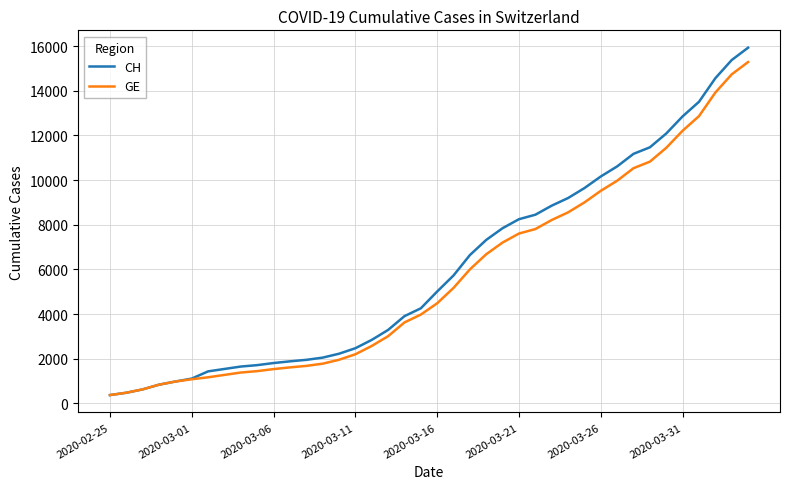

What is the maximum value for CH?

15926